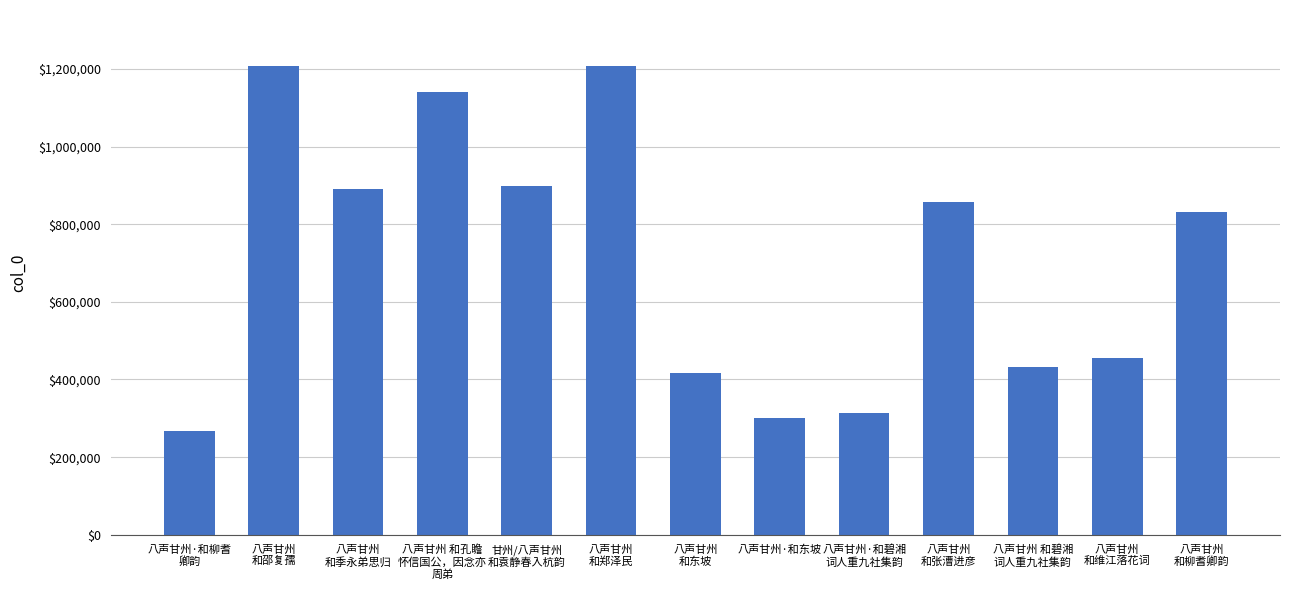

How many categories are shown in the chart?

13